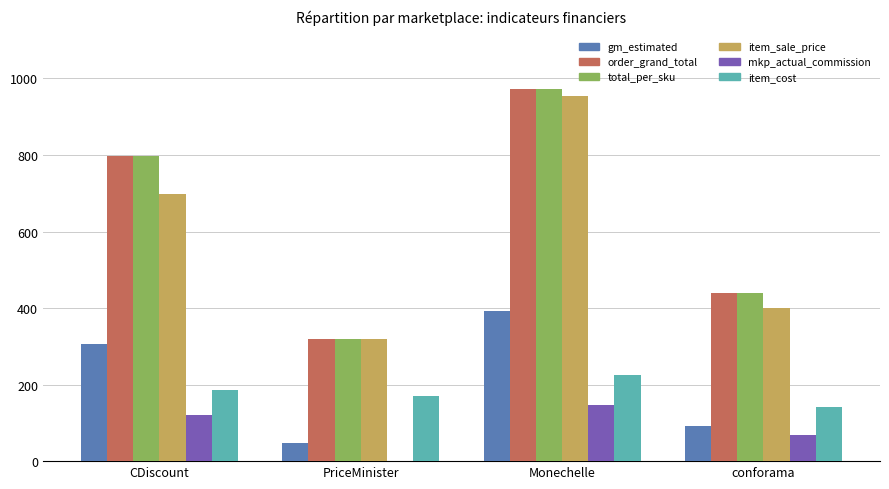

What is the total value across all series at Monechelle?

3664.0